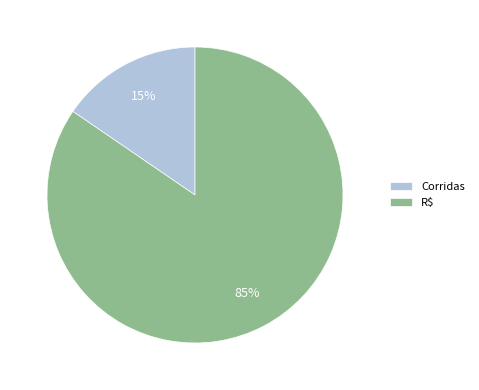

To the nearest percent, what portion does R$ represent?

85%